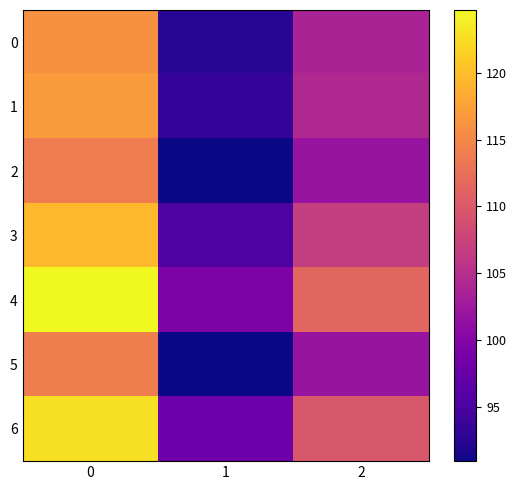

How many distinct data groups are displayed?

7